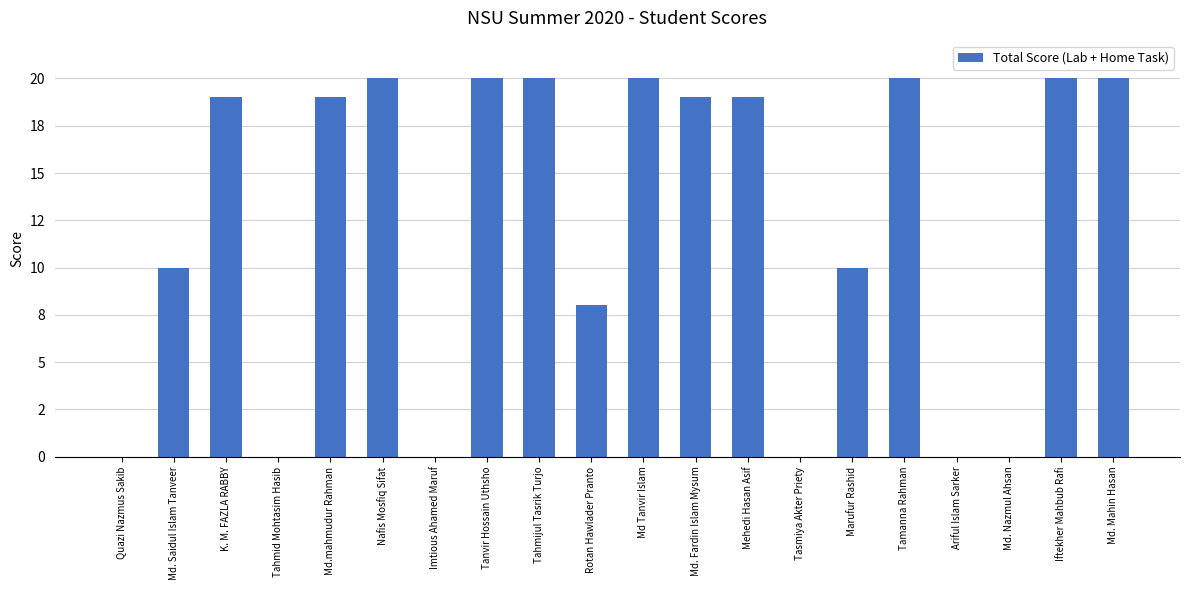

Count the number of categories in the chart.

20